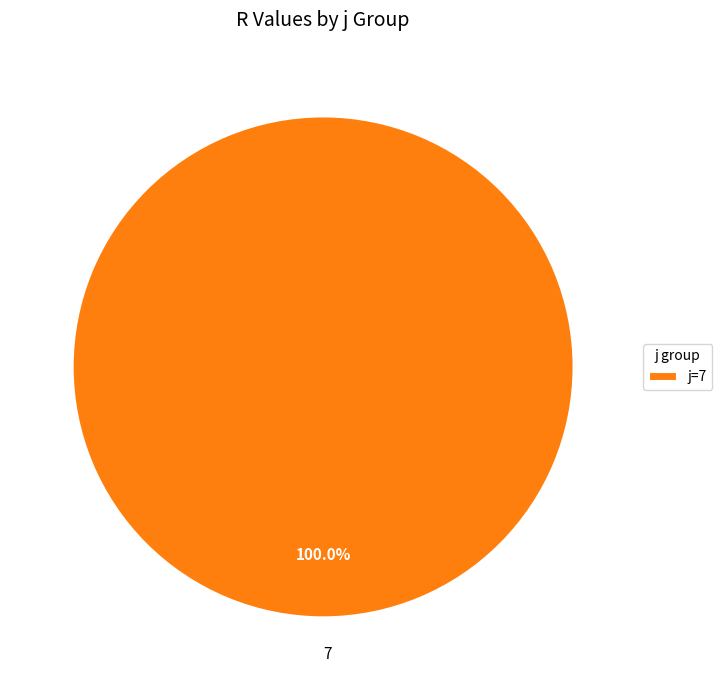

How many slices are in this pie chart?

1